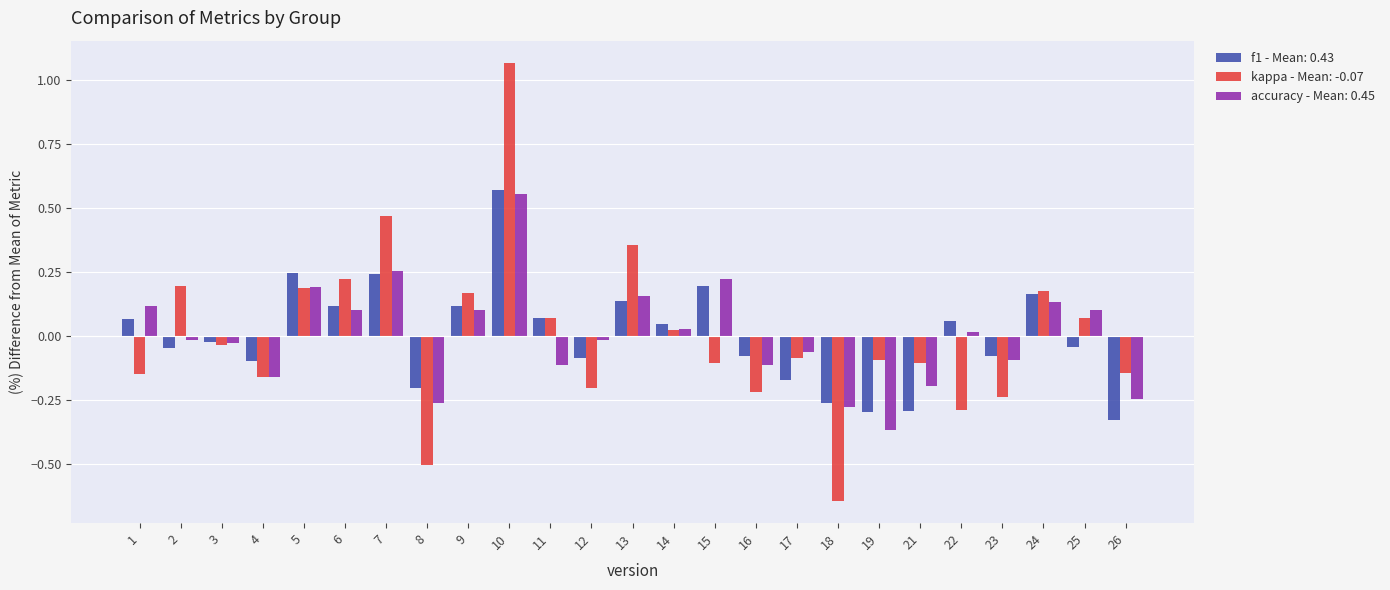

At which category does the chart reach its minimum across all series?

18